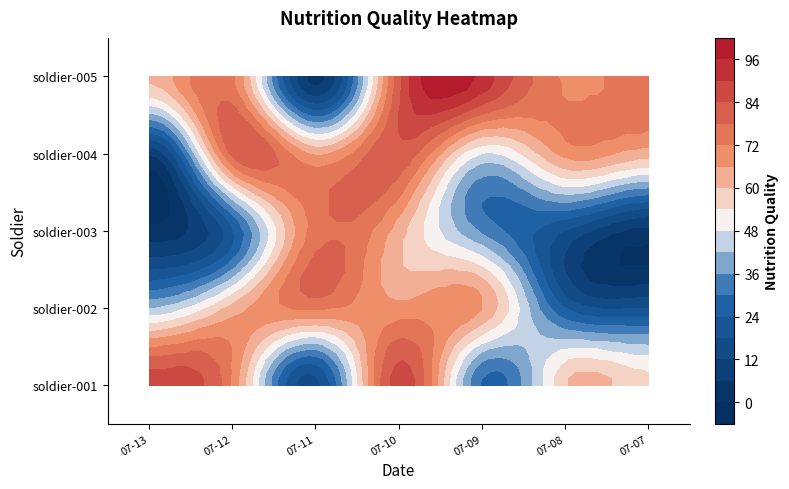

Which category has the highest value across all series?

2025-07-09